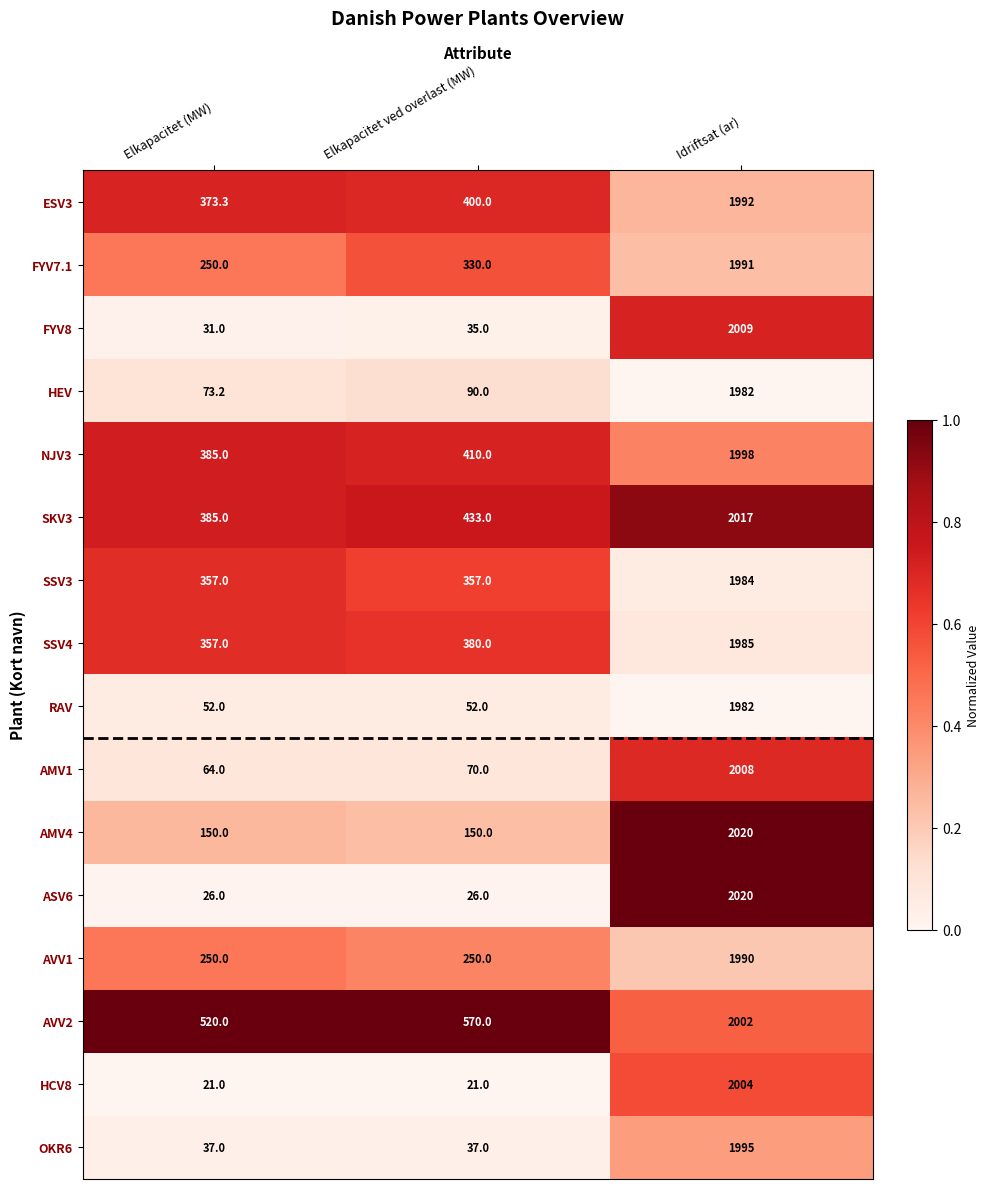

What is the difference between the AVV1 values at Idriftsat (ar) and Elkapacitet (MW)?

1740.0